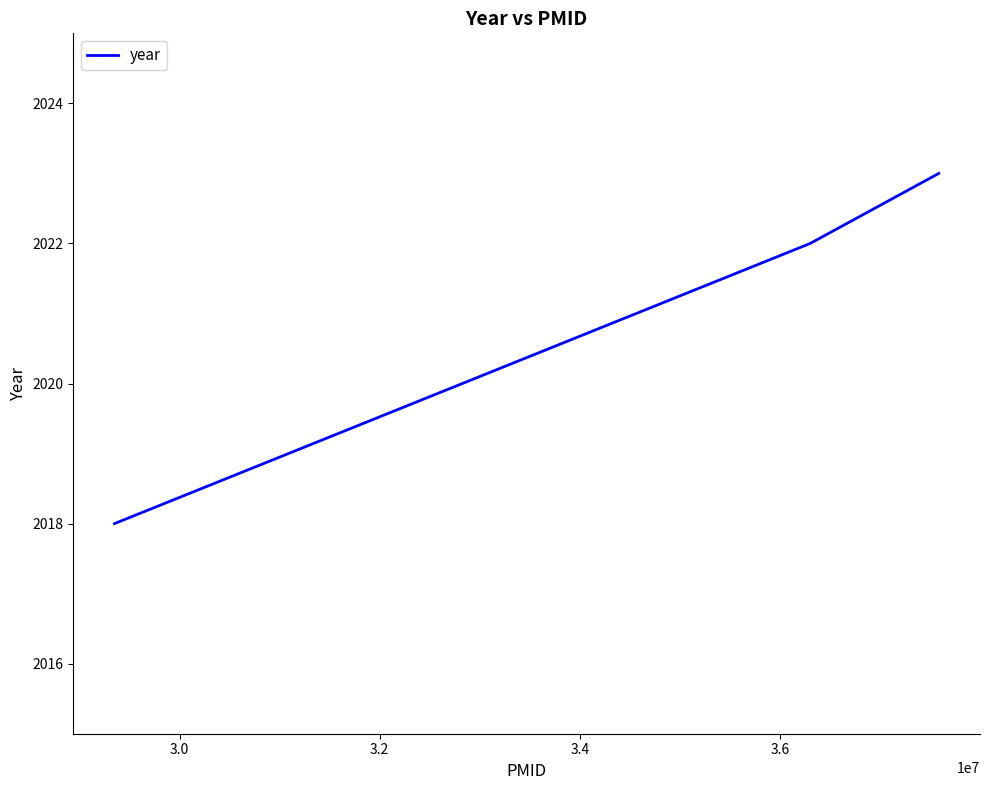

What is the average value?

2021